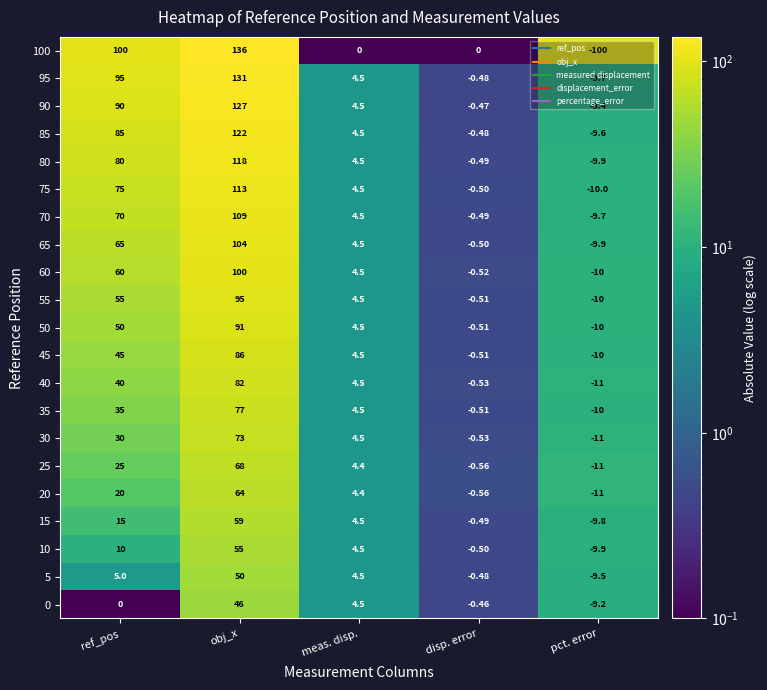

At which category is the sum across all series the highest?

obj_x